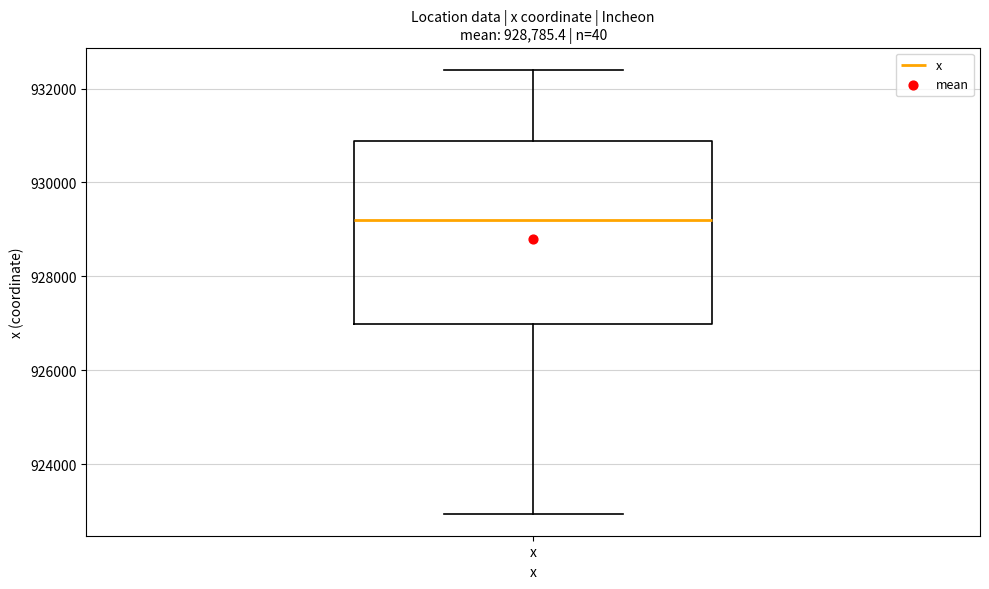

Where is the upper edge of the box for x on the y-axis? The values are not printed on the chart, so give them approximately, as read against the axis.

930800